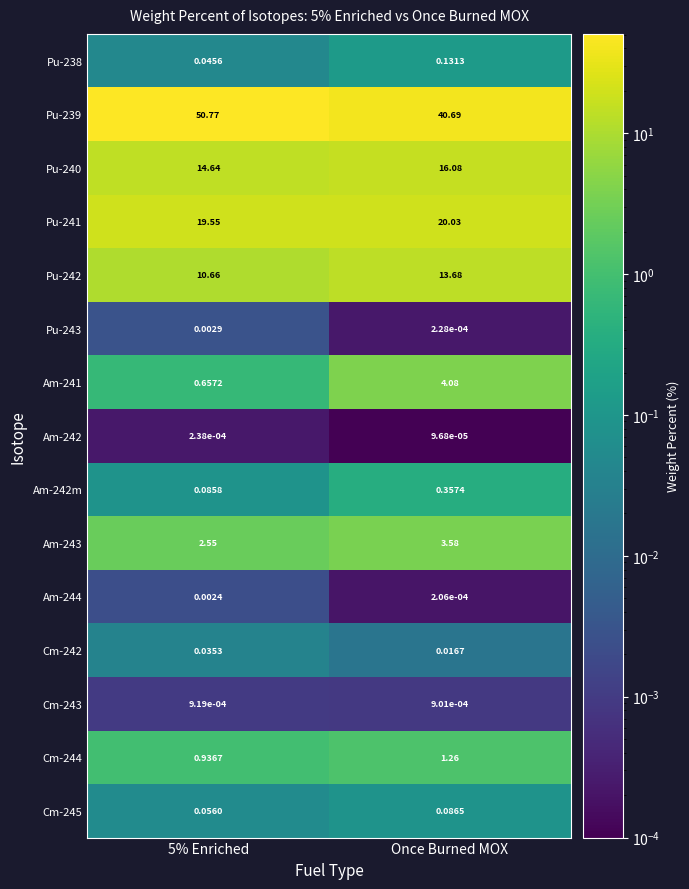

Which series changed the most between 5% Enriched and Once Burned MOX?

Pu-239